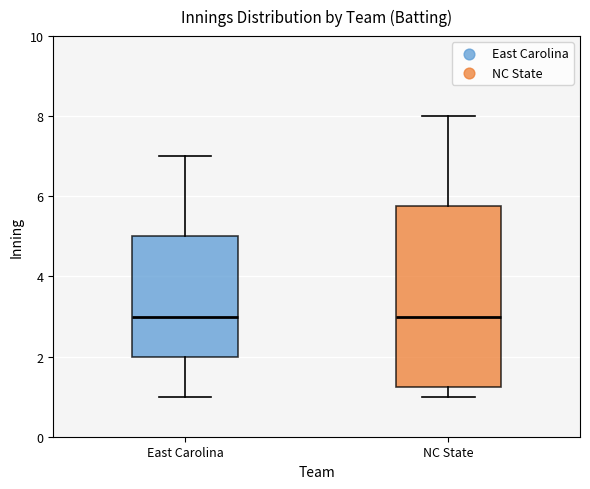

Comparing the boxes themselves (not the whiskers), which one is the tallest?

NC State